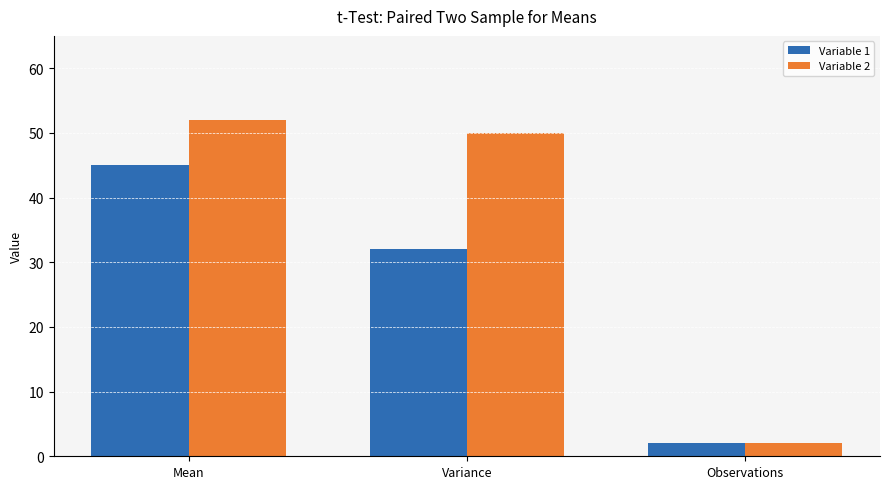

What is the minimum value shown in the chart?

2